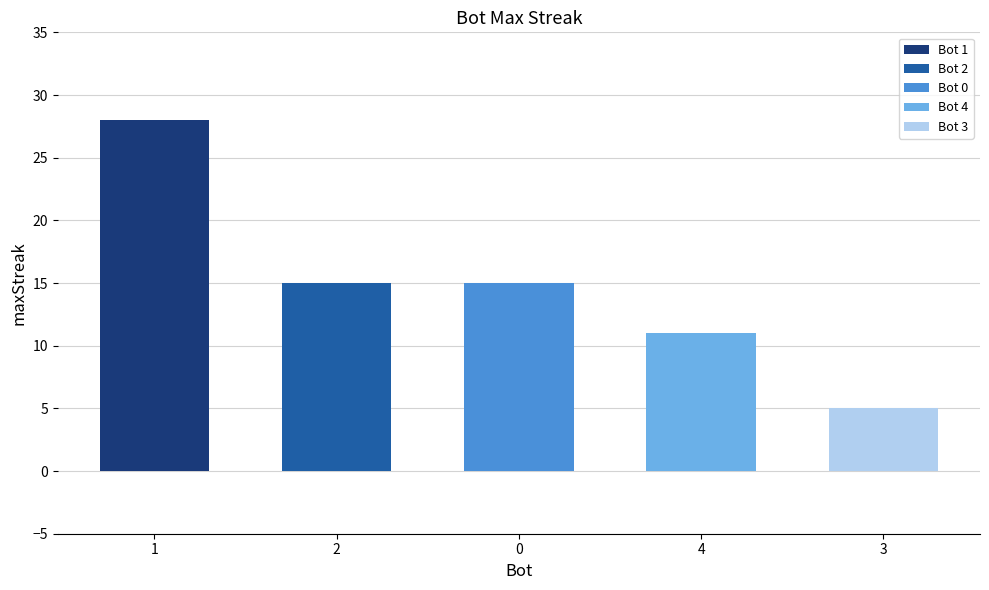

What is the value of the 1st bar from the left?

28